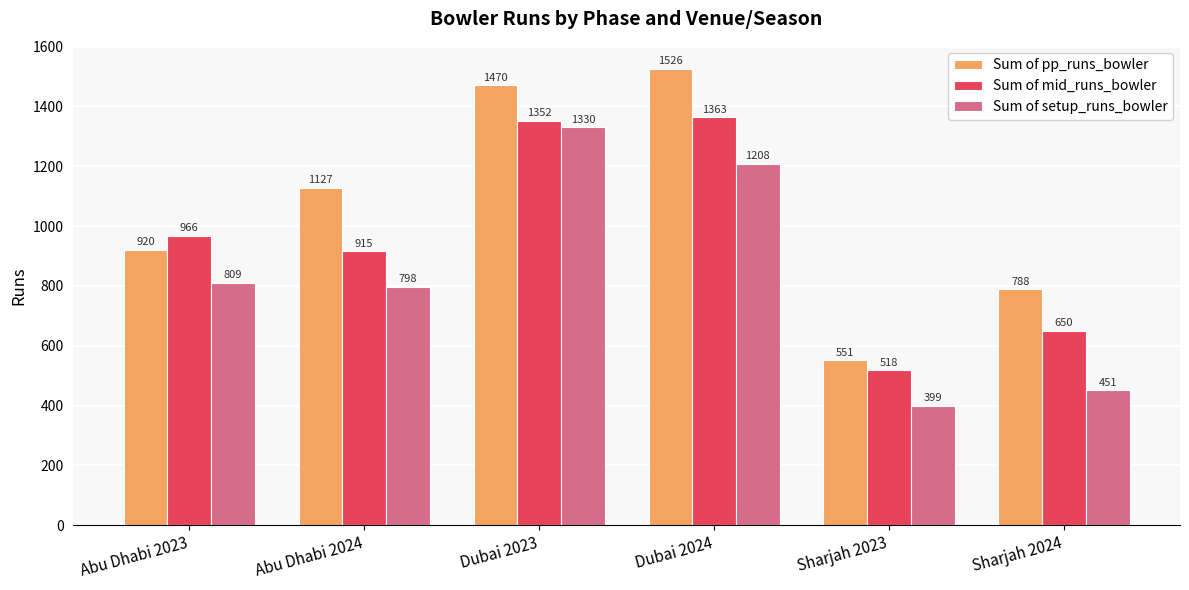

What is the spread (max minus min) of values at Dubai 2023?

140